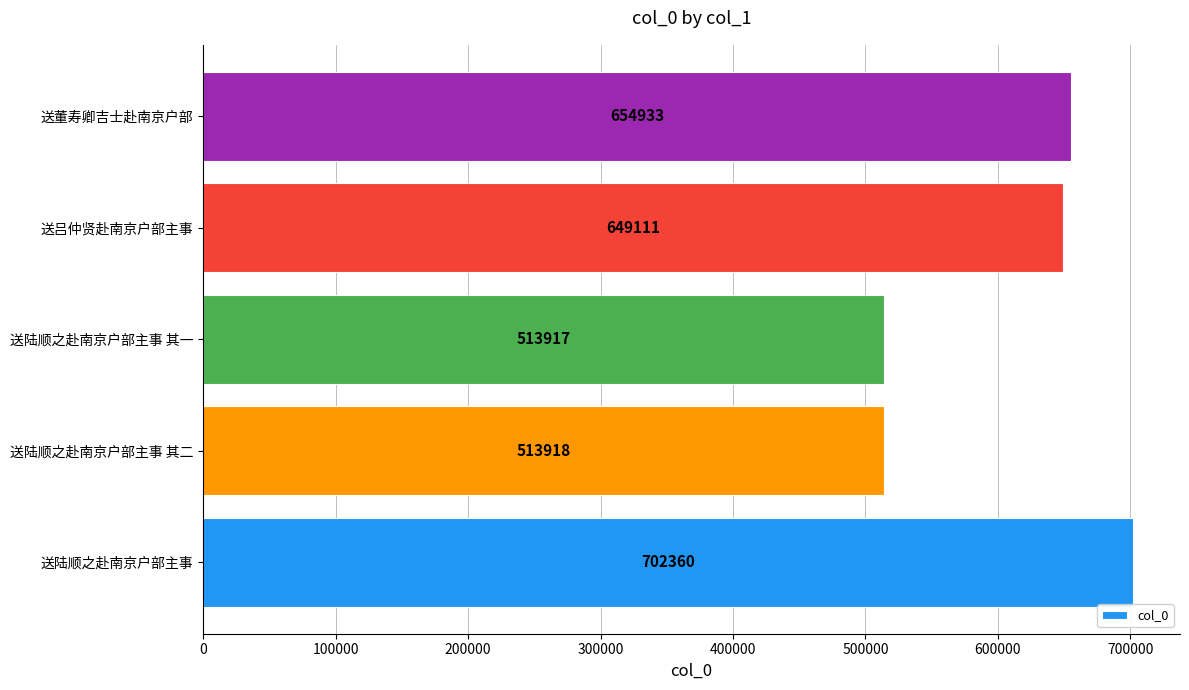

True or false: the data shows 654933 at 送董寿卿吉士赴南京户部.

True